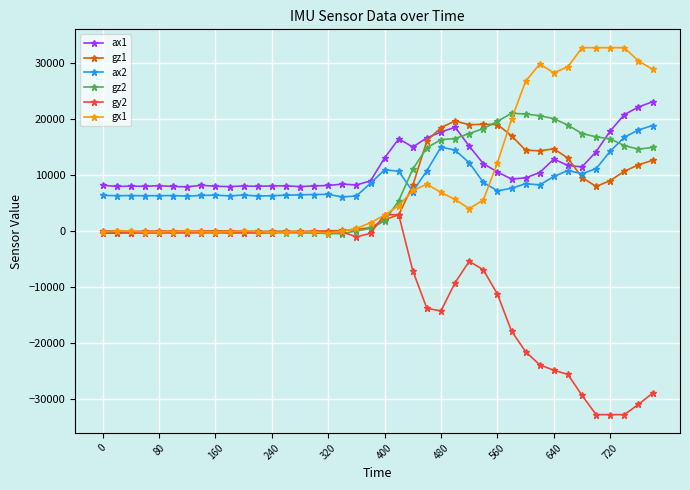

What is the smallest value displayed?

-32768